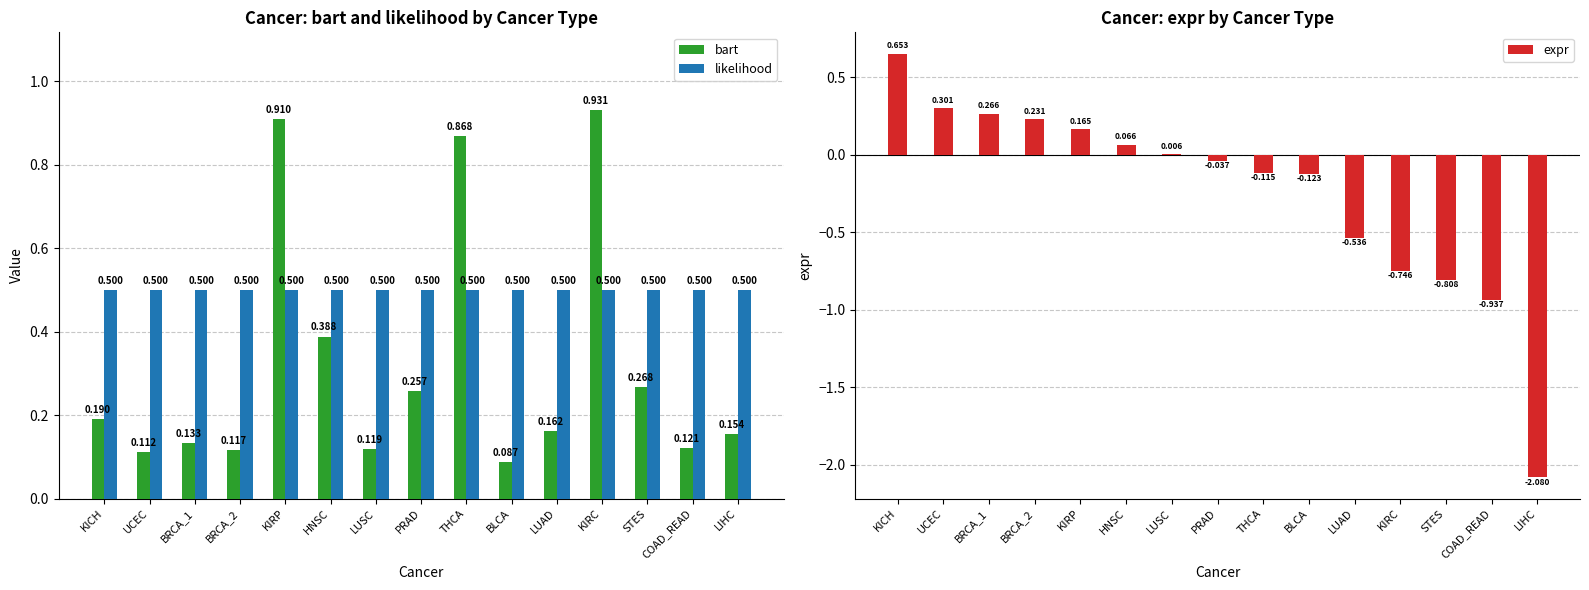

True or false: bart has a value of 0.9 at KIRC.

True